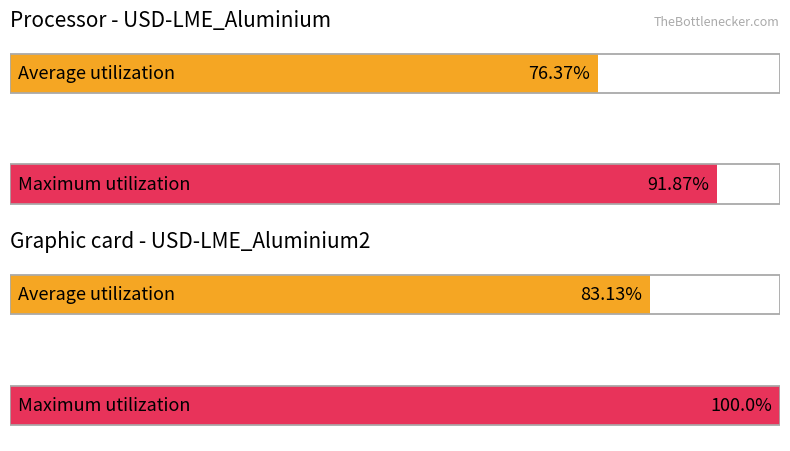

Between 13 and 16, which is larger?

16